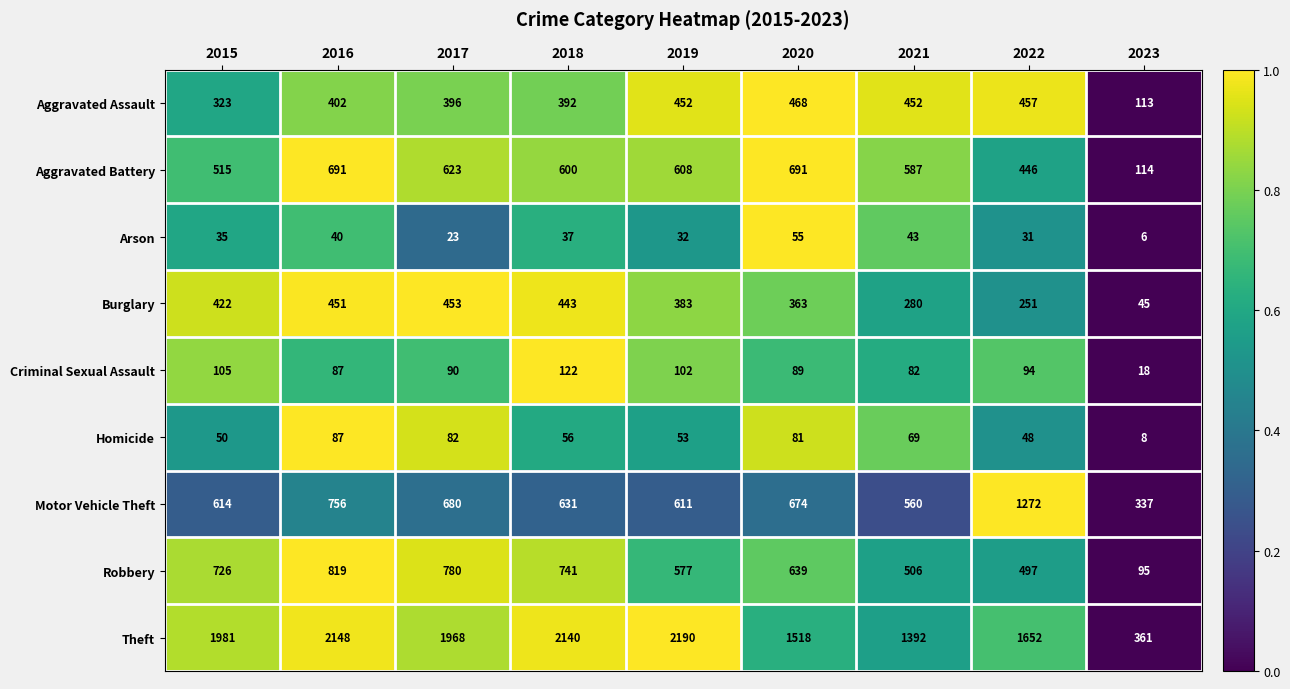

Which series changed the most between 2016 and 2021?

Theft